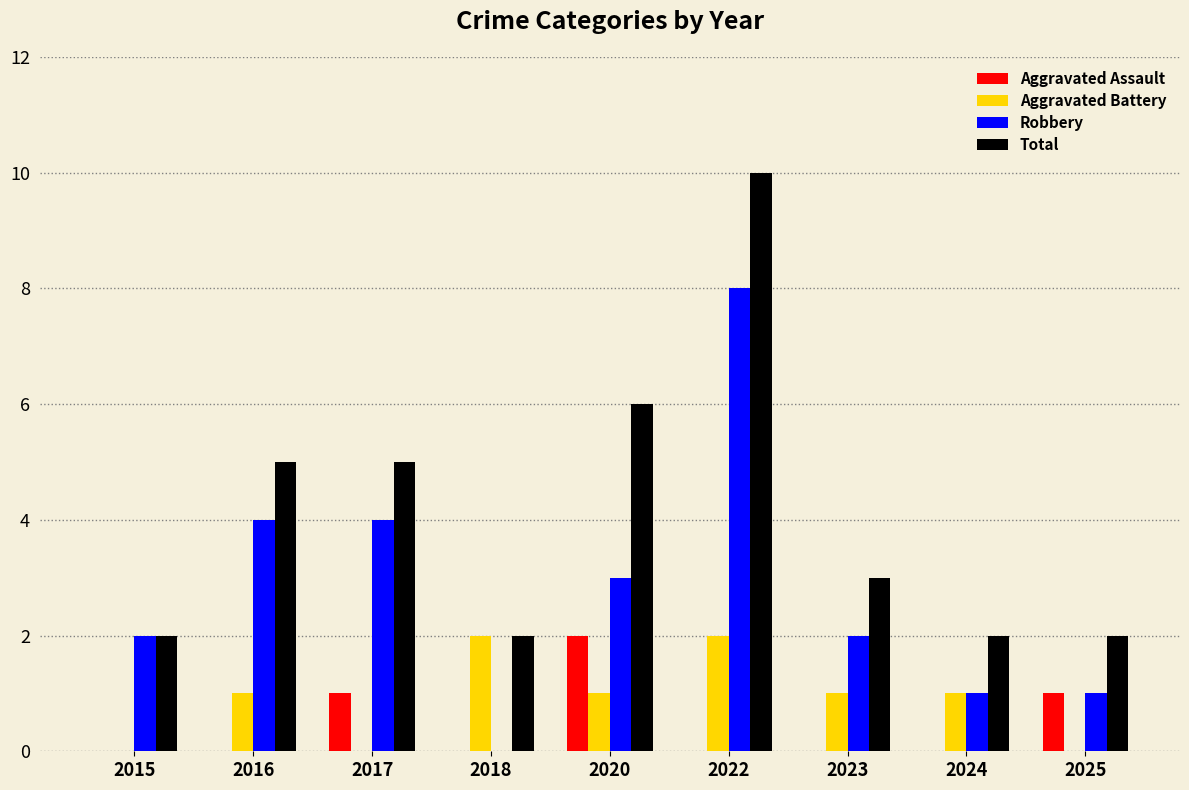

How many distinct data groups are displayed?

4